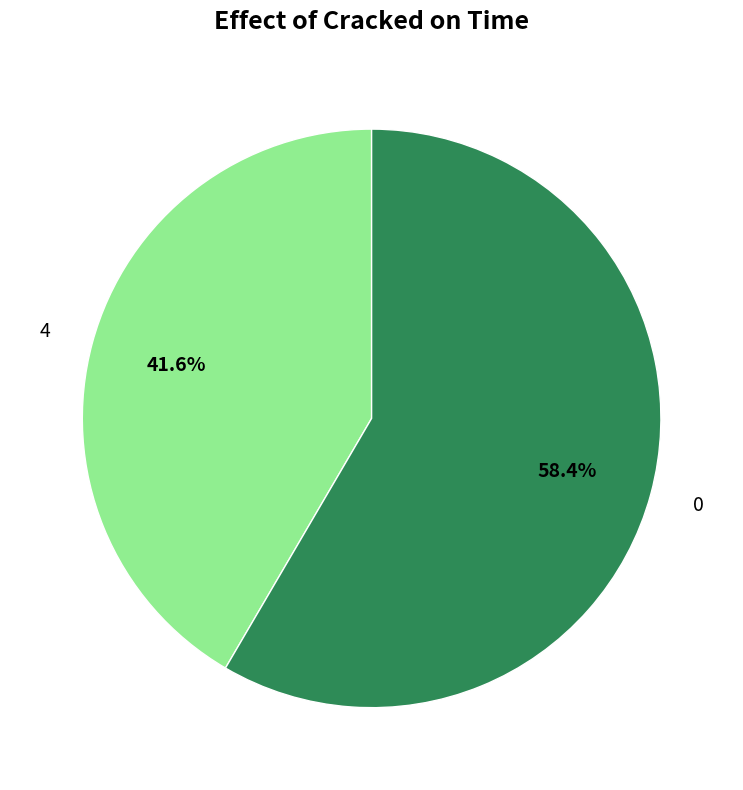

Is there a majority slice in this chart?

Yes